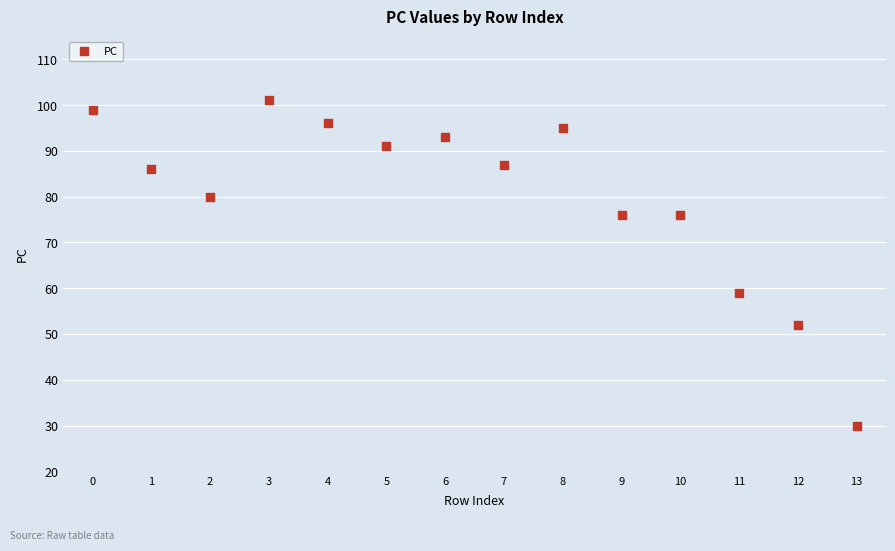

What is the range of Y values (max minus min)?

71